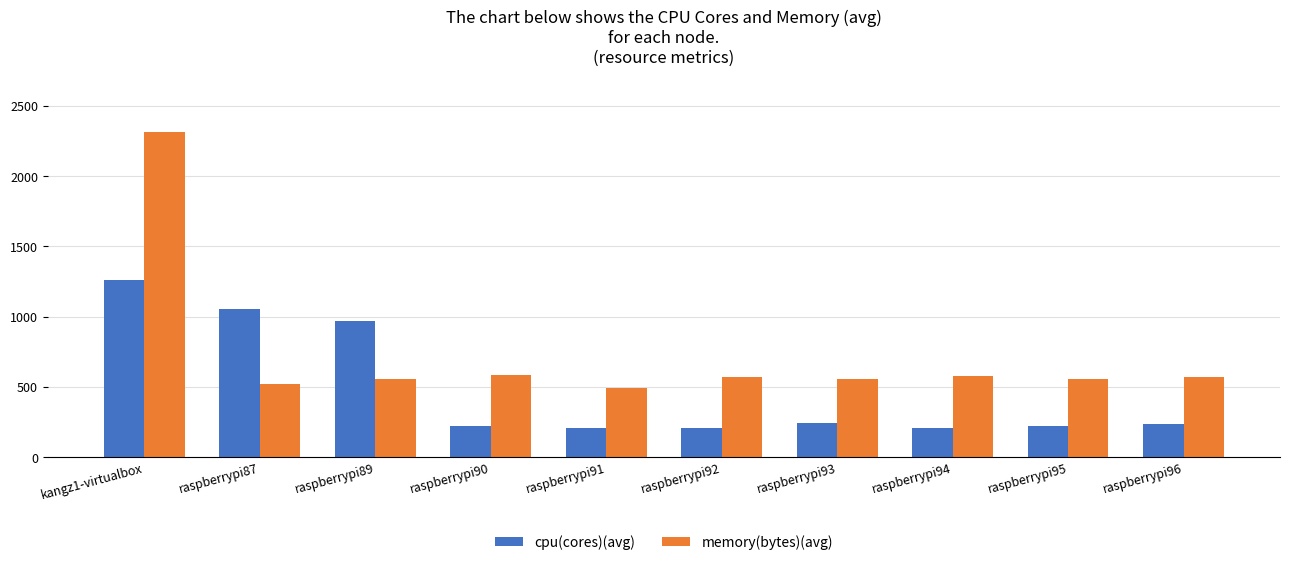

What is the difference between the maximum and minimum values in the cpu(cores)(avg) series?

1059.8